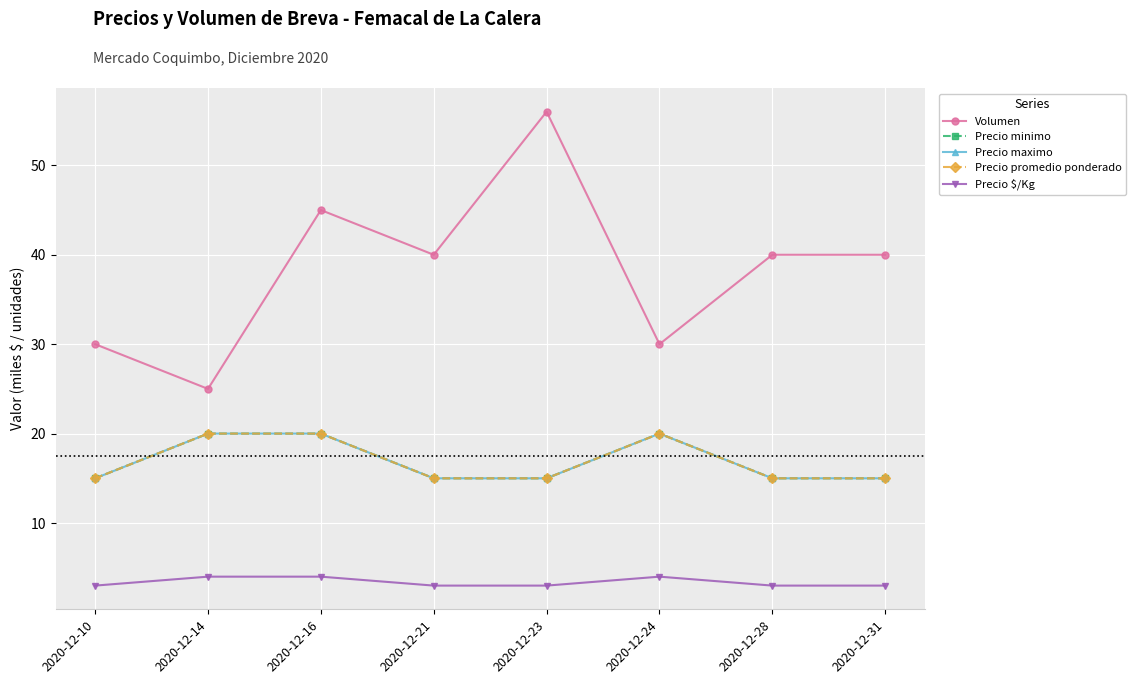

True or false: Precio $/Kg and Precio minimo intersect in this chart.

False